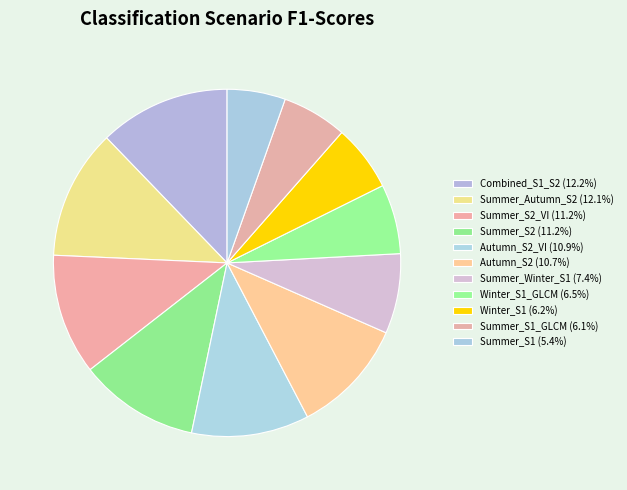

To the nearest percent, what is the average slice percentage?

9%